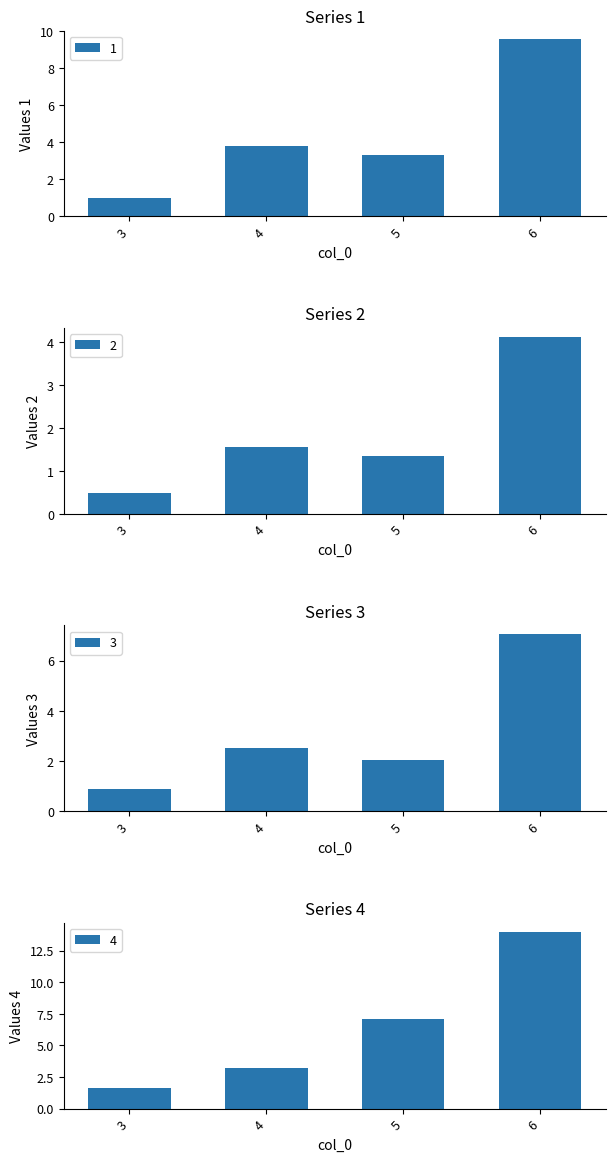

What is the difference between the maximum and minimum values in the 4 series?

12.4